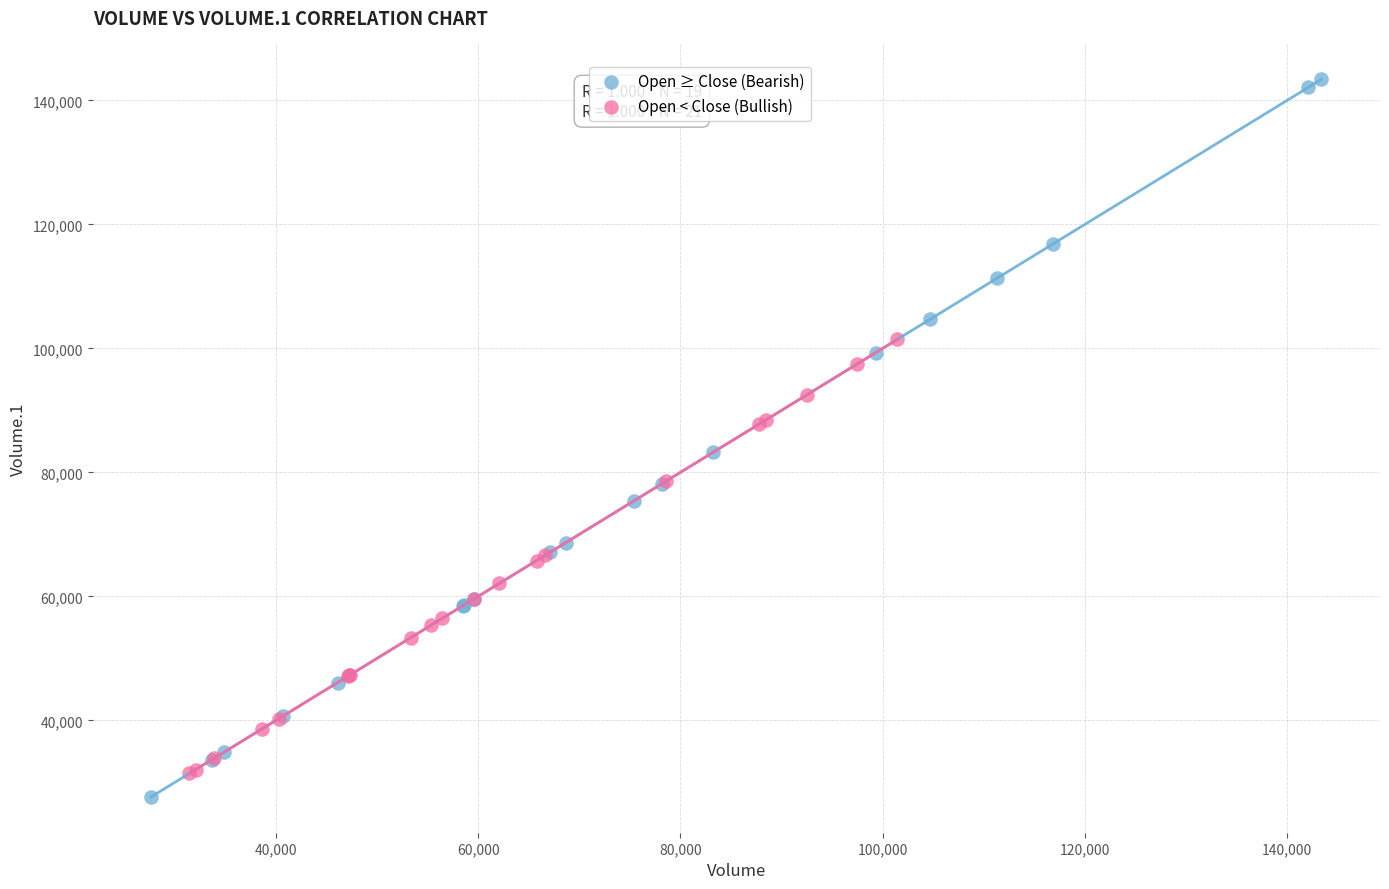

Which series contains the highest Y value?

Open ≥ Close (Bearish)